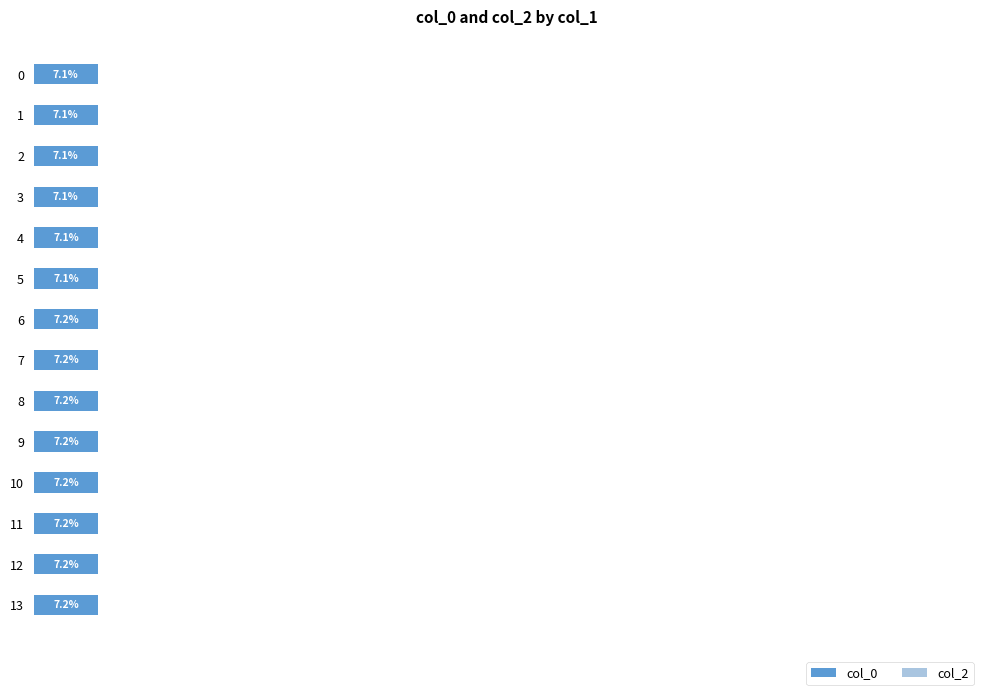

Count the number of data series in this chart.

2